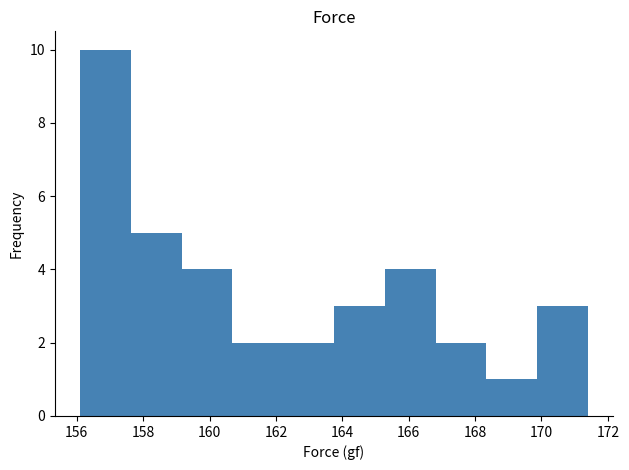

Reading left to right, list every bar in this chart as the range it spans on the x-axis followed by its height. Neither the bar edges nor the heights are printed on the chart, so give them approximately, as read against the axes.

156.2 to 157.6: 10
157.6 to 159.2: 5
159.2 to 160.6: 4
160.6 to 162.2: 2
162.2 to 163.8: 2
163.8 to 165.2: 3
165.2 to 166.8: 4
166.8 to 168.4: 2
168.4 to 169.8: 1
169.8 to 171.4: 3